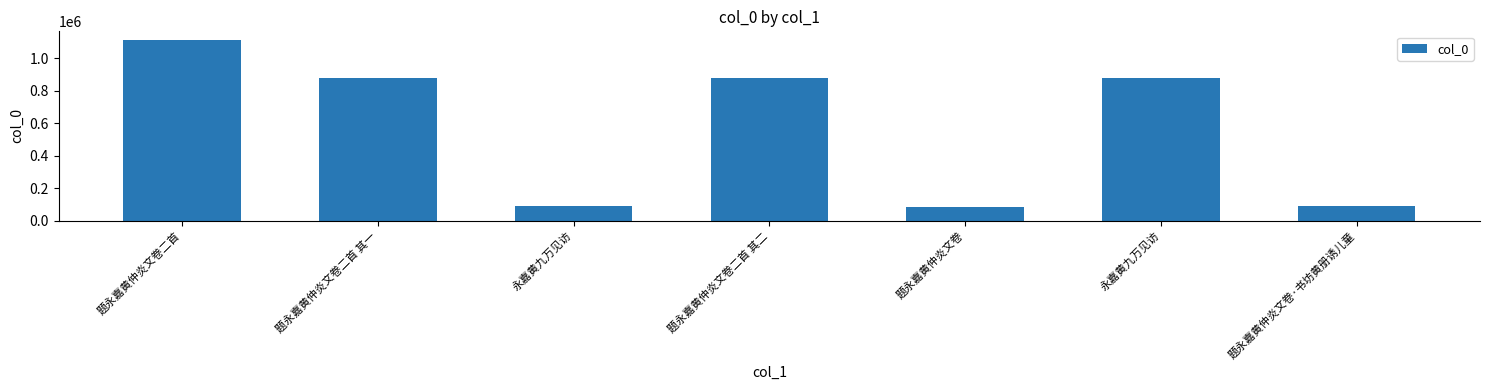

What is the sum of the values at 题永嘉黄仲炎文卷二首 其二 and 永嘉黄九万见访?

1754418